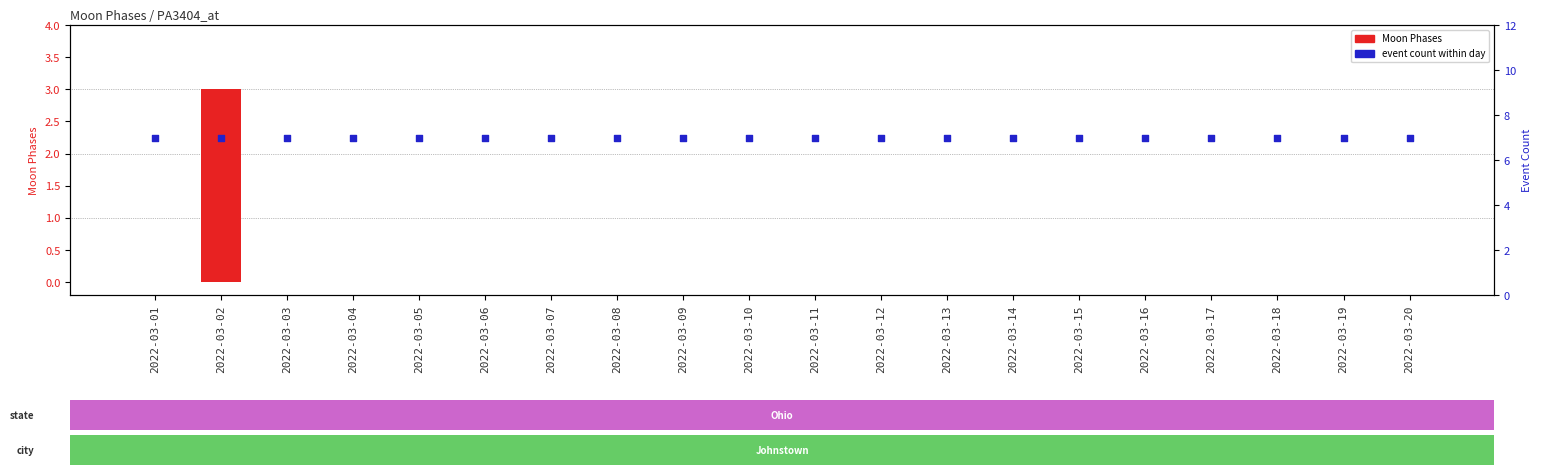

What is the total value across all series at 2022-03-08?

7